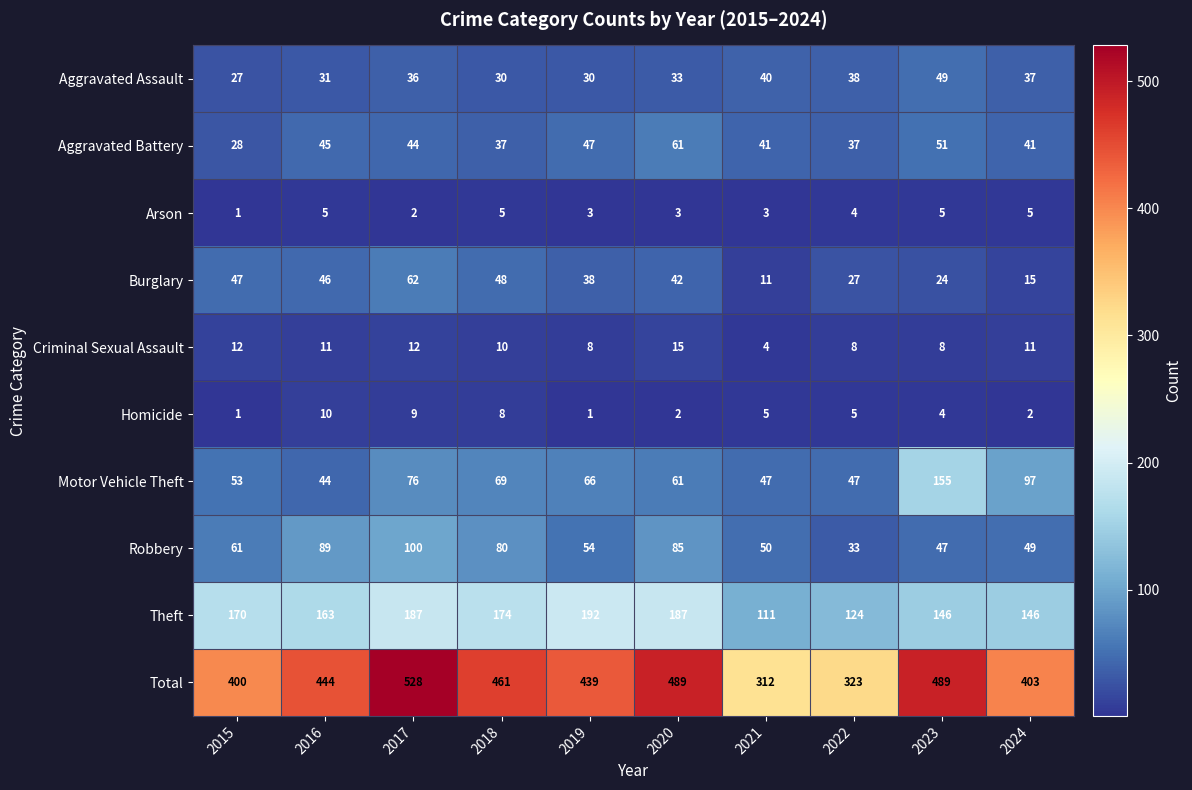

What is the sum of the Aggravated Assault values at 2020 and 2023?

82